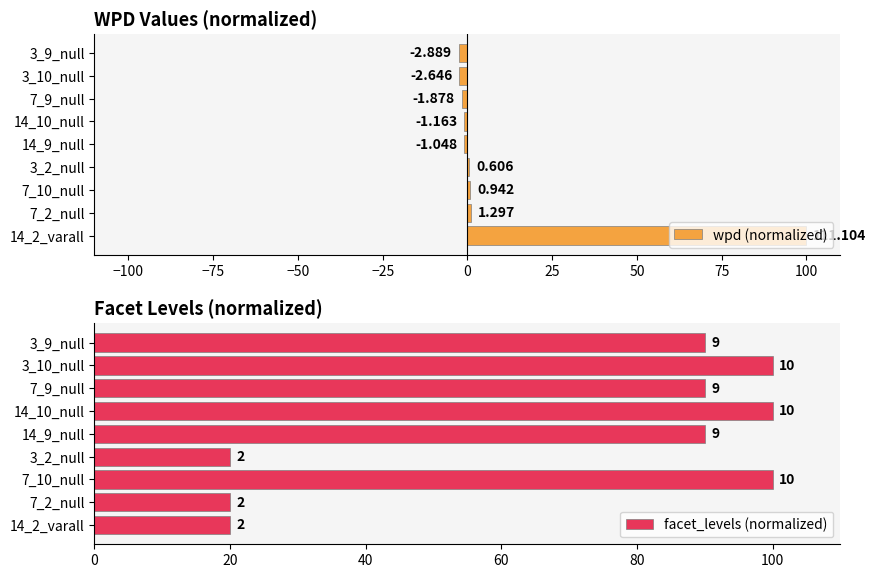

What are all the series names shown in the legend?

wpd (normalized), facet_levels (normalized)